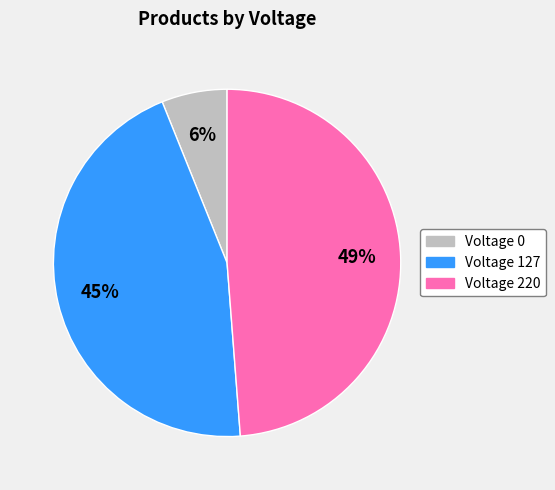

Does any single category account for the majority?

No